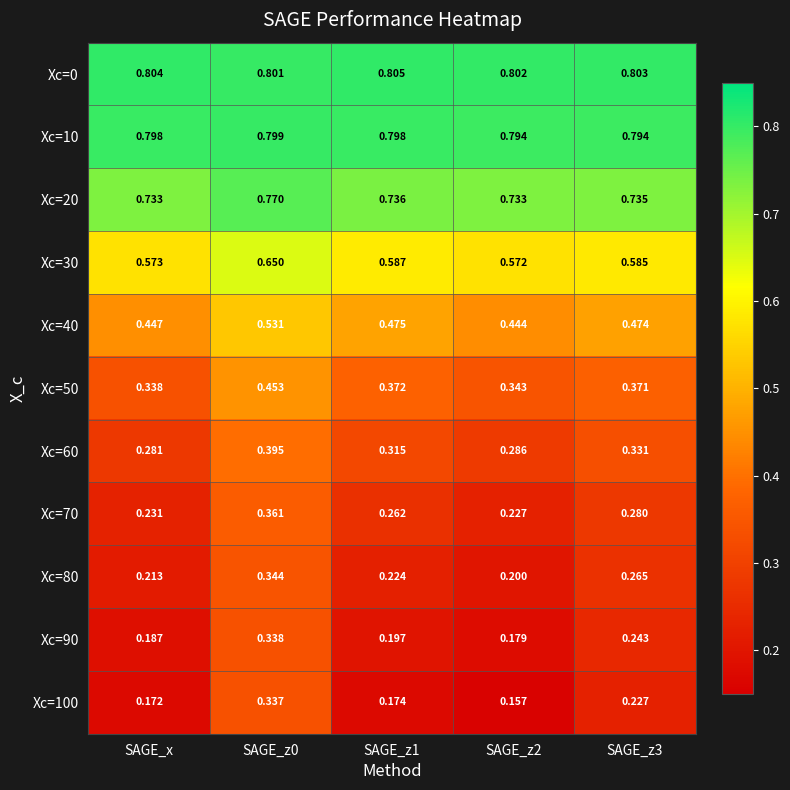

Is the value of Xc=20 at SAGE_z0 greater than the value of Xc=0 at SAGE_z3?

No